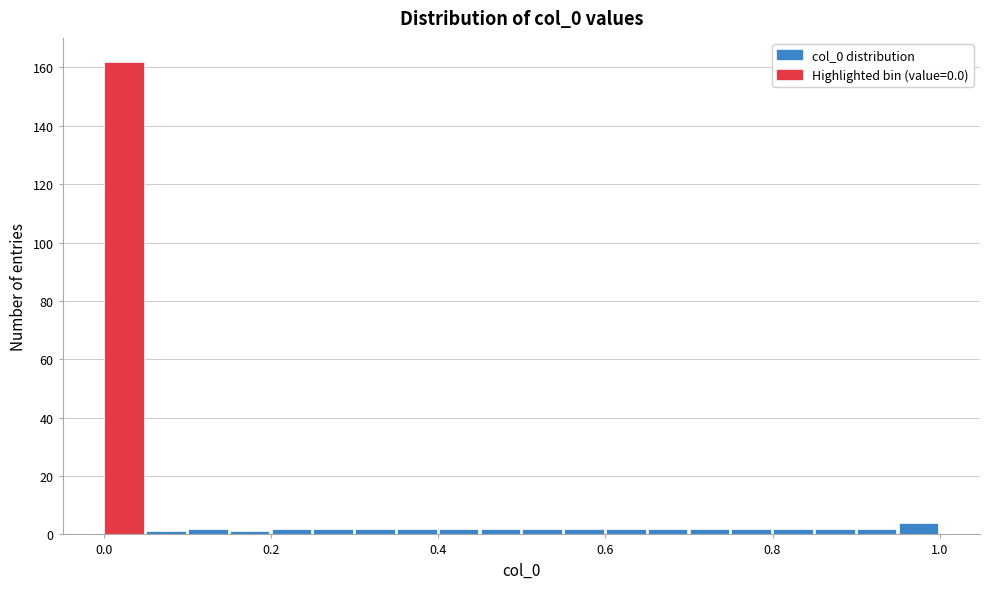

Read against the x-axis, roughly where is the centre of the tallest bar?

0.02